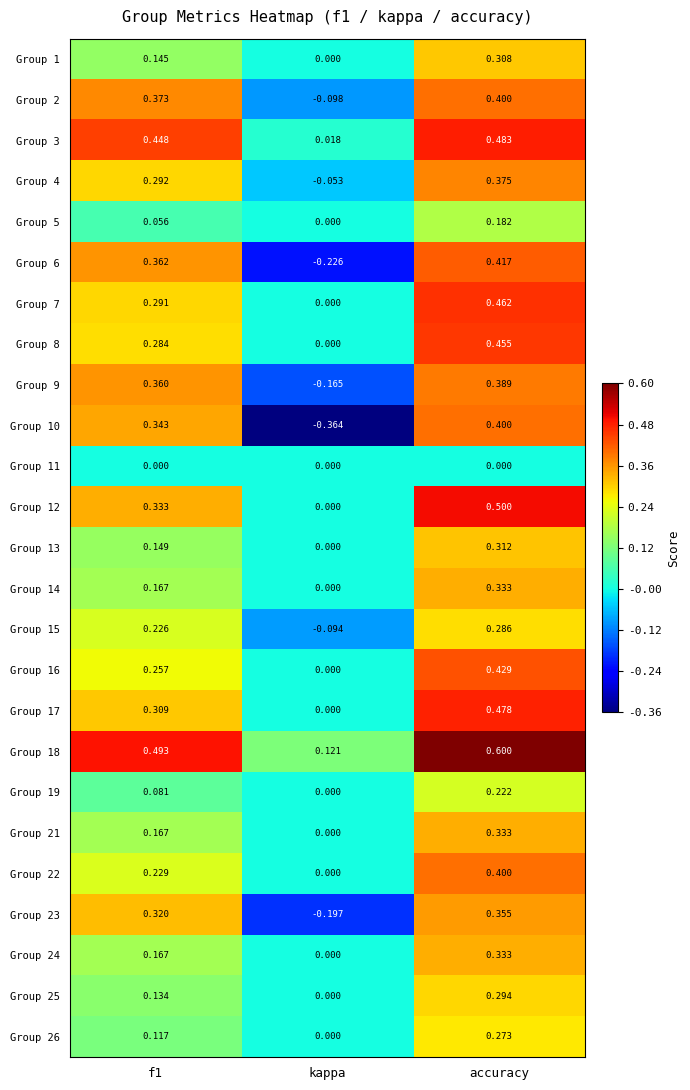

Which label corresponds to the smallest value in the chart?

kappa